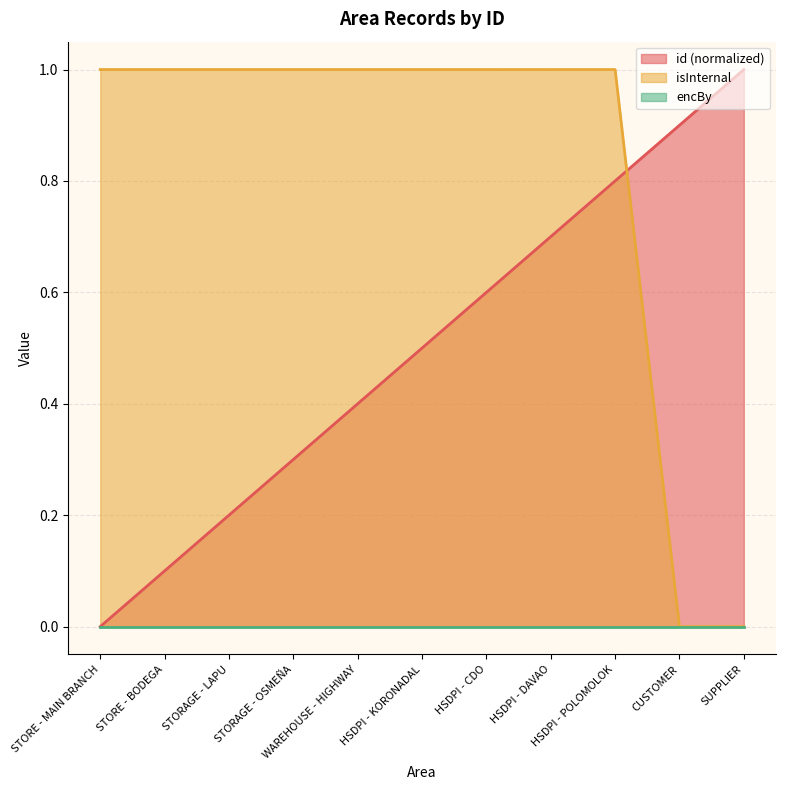

Which series ends up on top after the final intersection of id (normalized) and isInternal?

id (normalized)